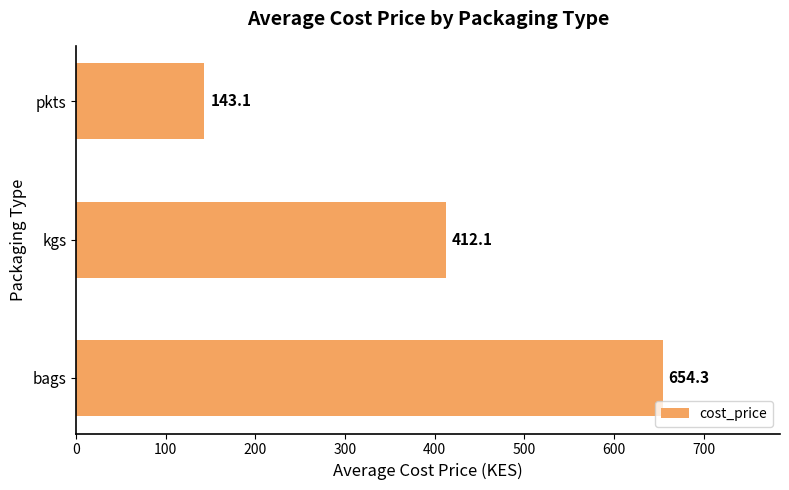

Reading bottom to top, transcribe all the data shown in this chart.

654.3	412.1	143.1